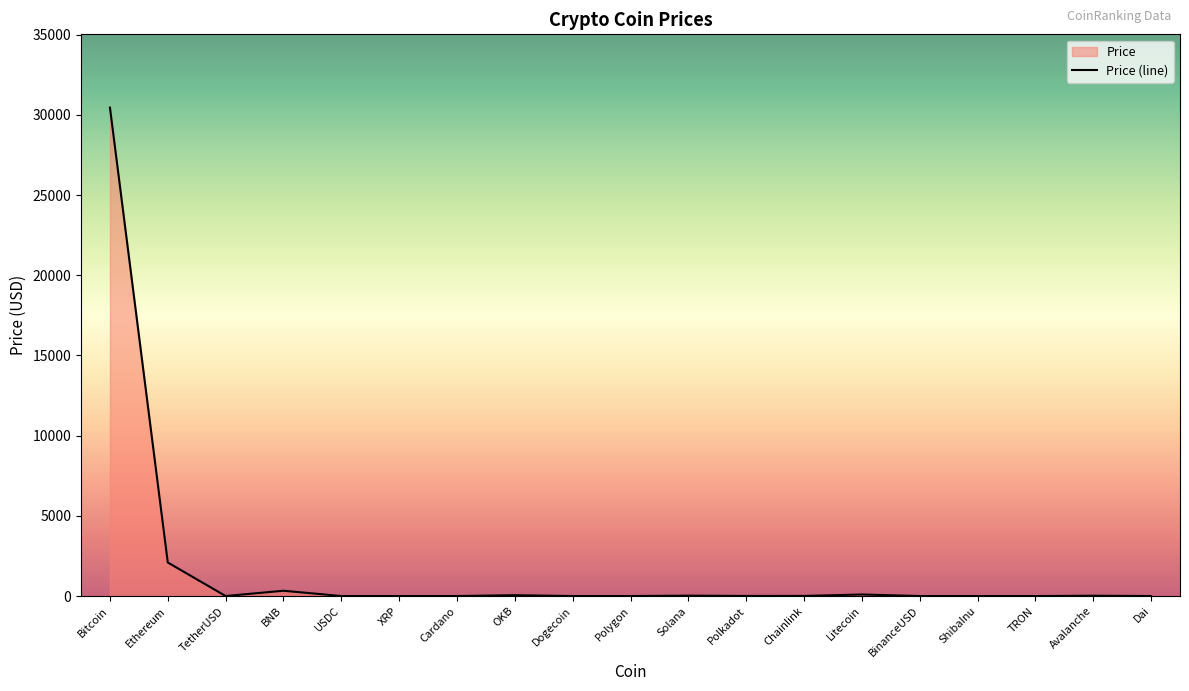

What is the value of the 4th point from the left?

329.6